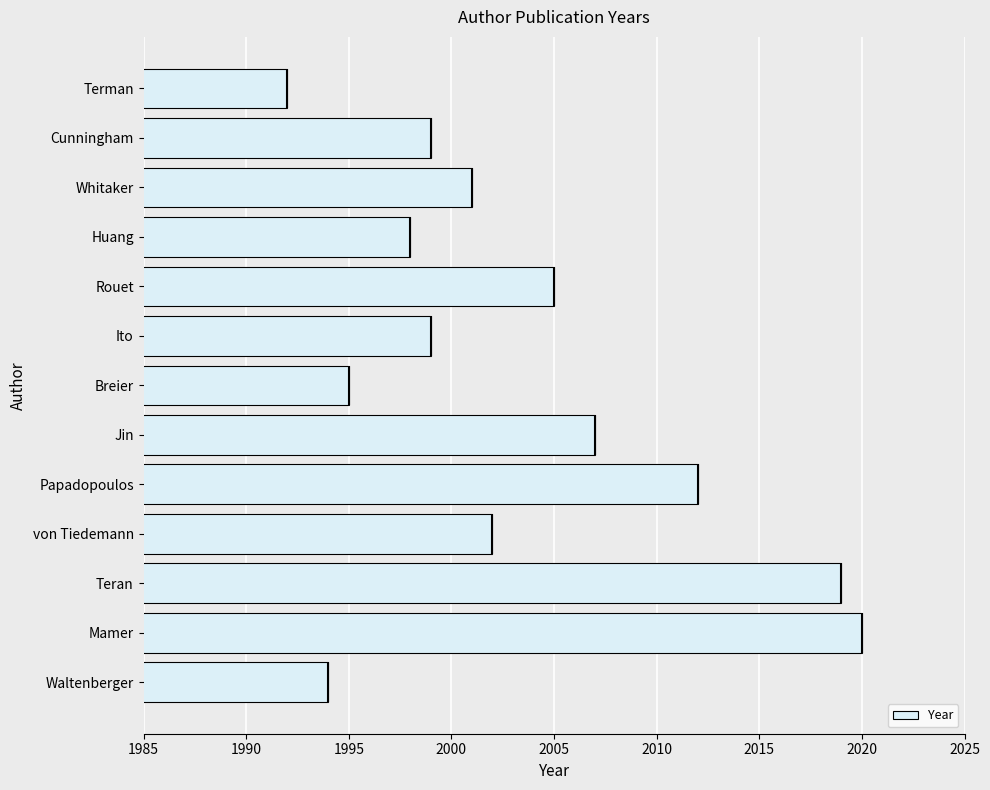

What is the difference between the maximum and second lowest values in the Year series?

26